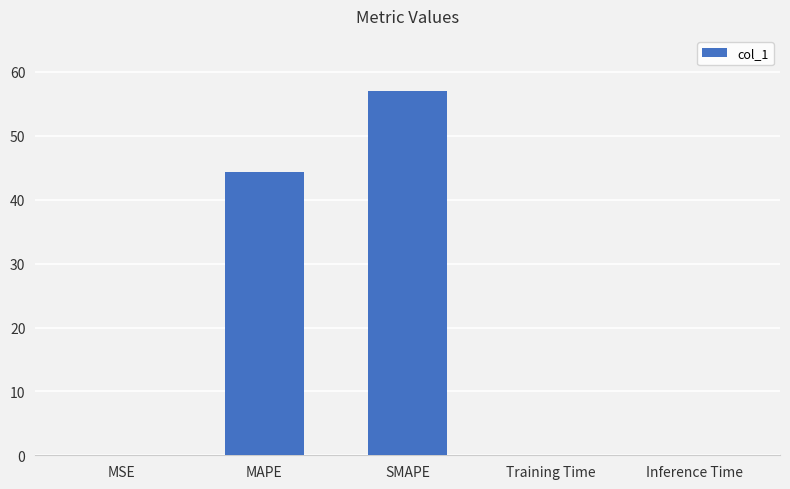

Between MSE and MAPE, which is larger?

MAPE